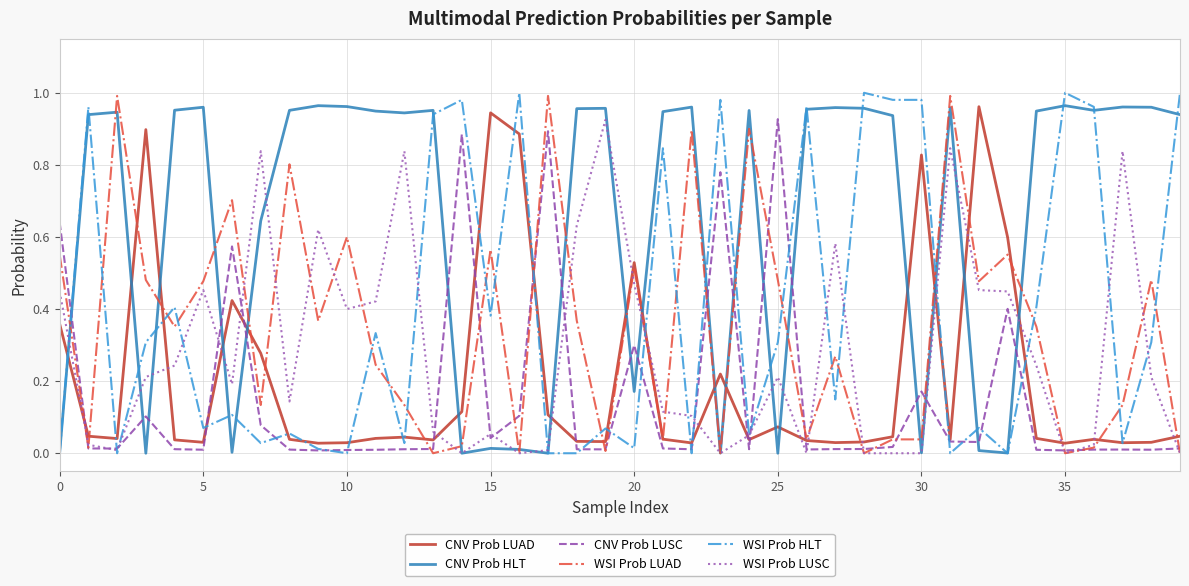

At how many categories does at least one series exceed 0?

40